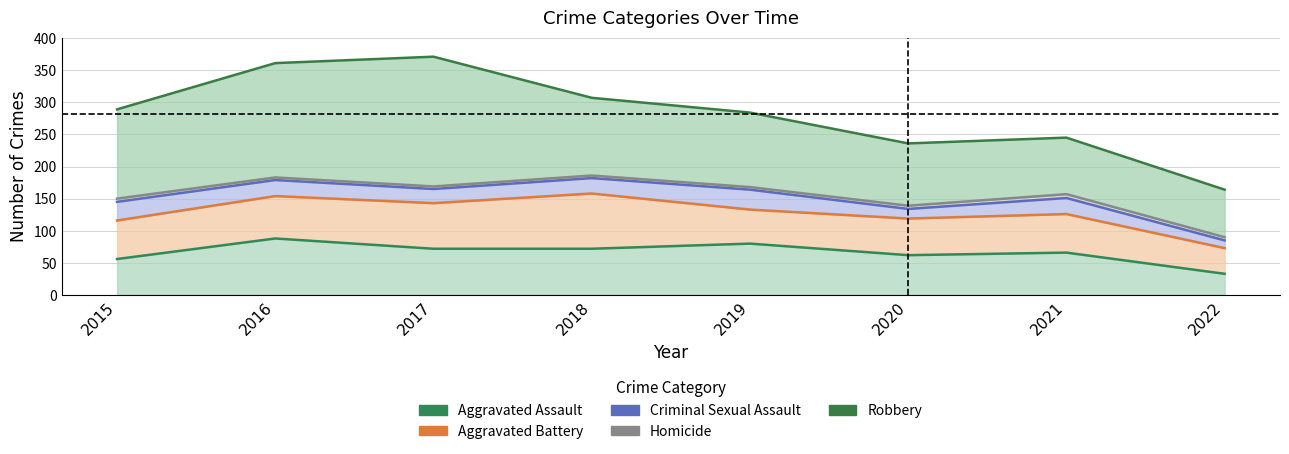

What is the sum of the Homicide values at 2020 and 2018?

9